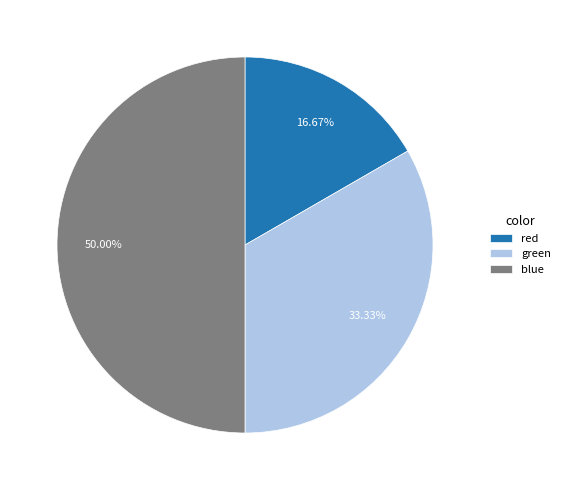

What percentage is the blue slice, to the nearest percent?

50%